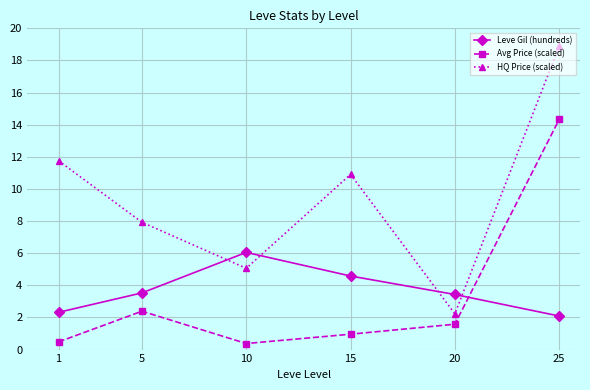

What is the difference between the maximum and minimum values in the Avg Price (scaled) series?

13.9